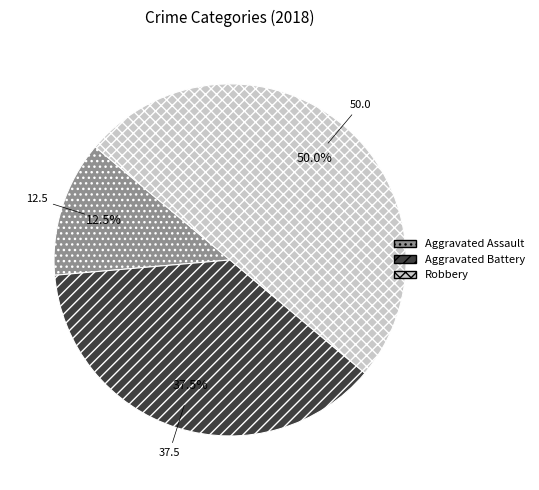

How many slices are in this pie chart?

3